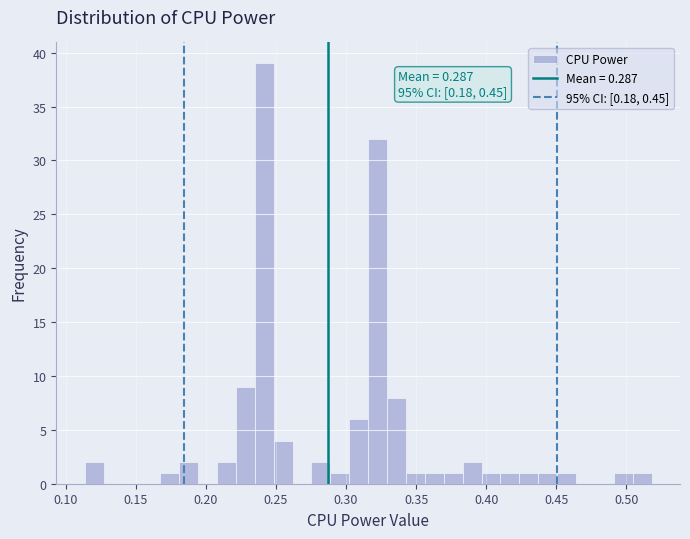

Read against the x-axis, roughly where is the centre of the tallest bar?

0.240